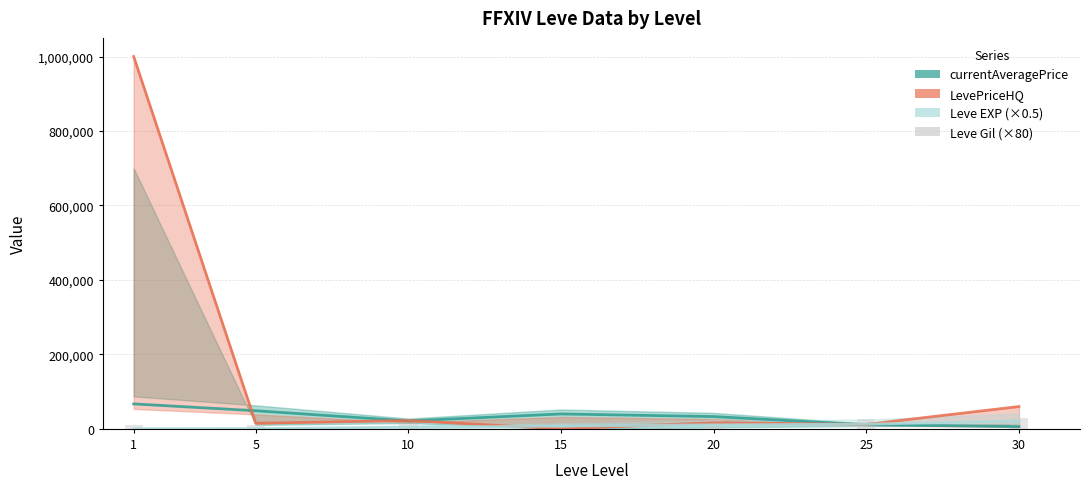

The value at 20 is 22480. True or false?

True